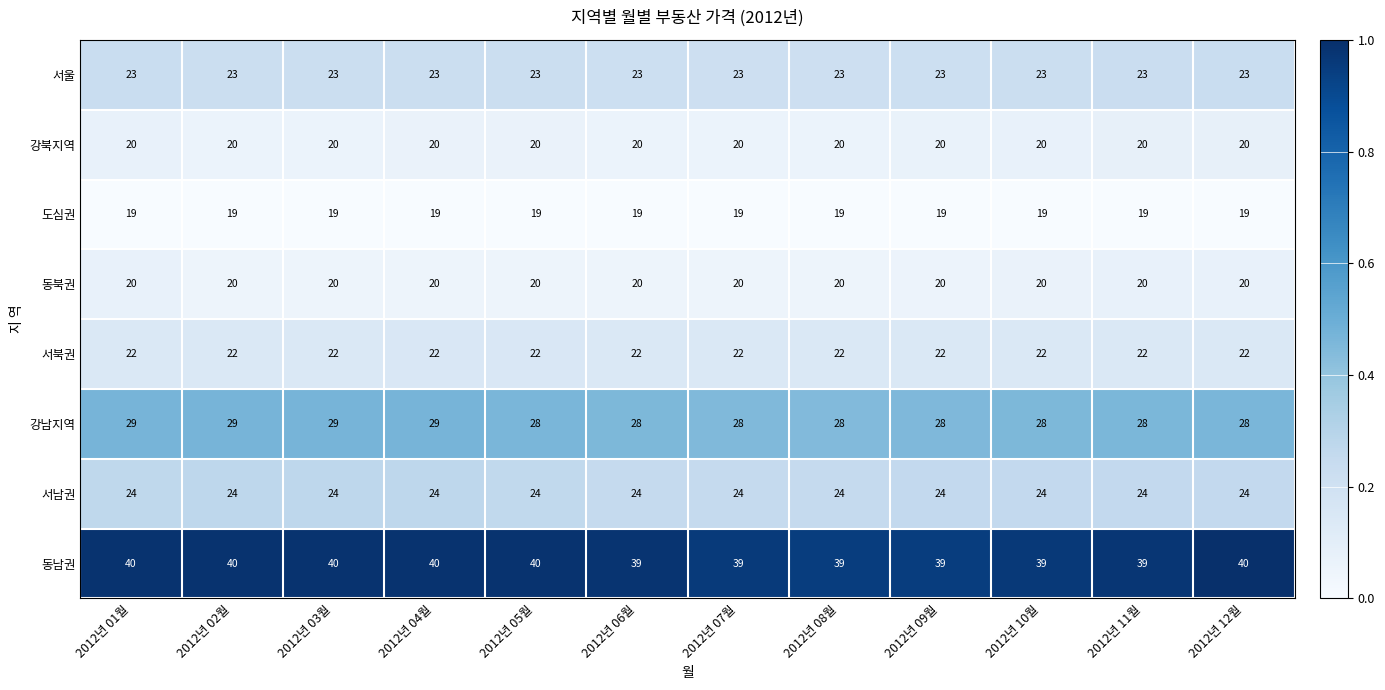

What is the sum of all 서북권 values?

264